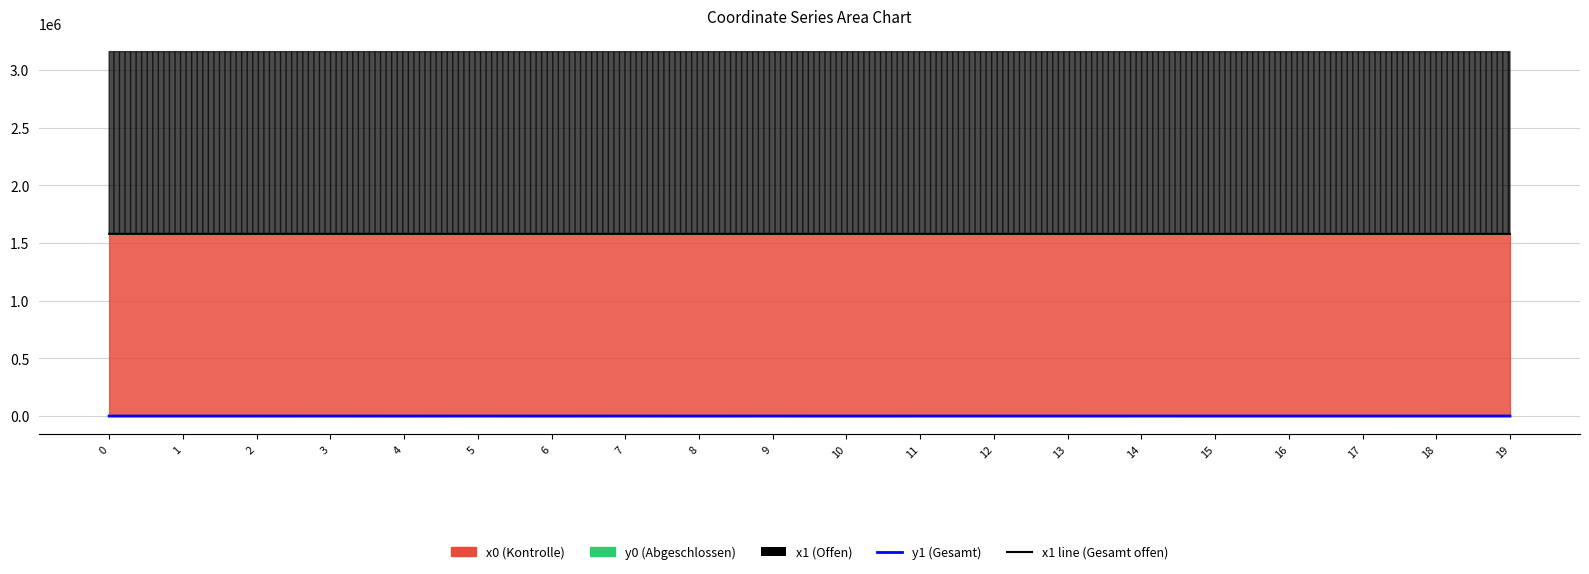

True or false: y1 and x1 line cross at least once.

False